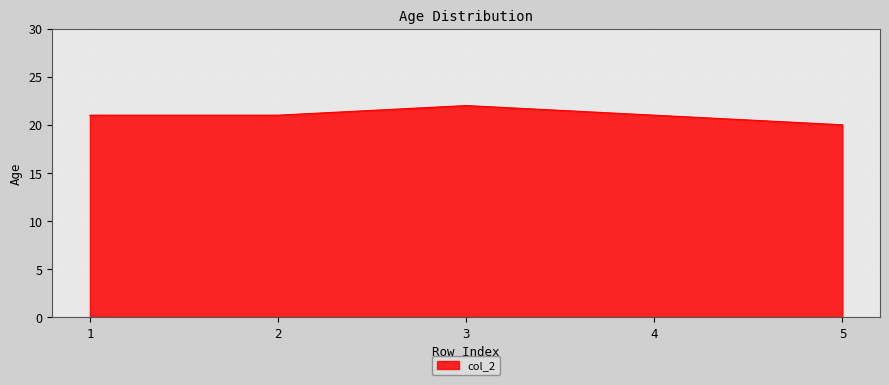

Approximately how many times larger is the value at 1 compared to 3?

1.0